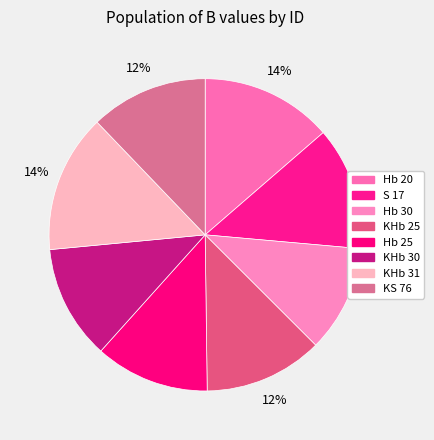

Is there any slice that represents more than half of the pie?

No